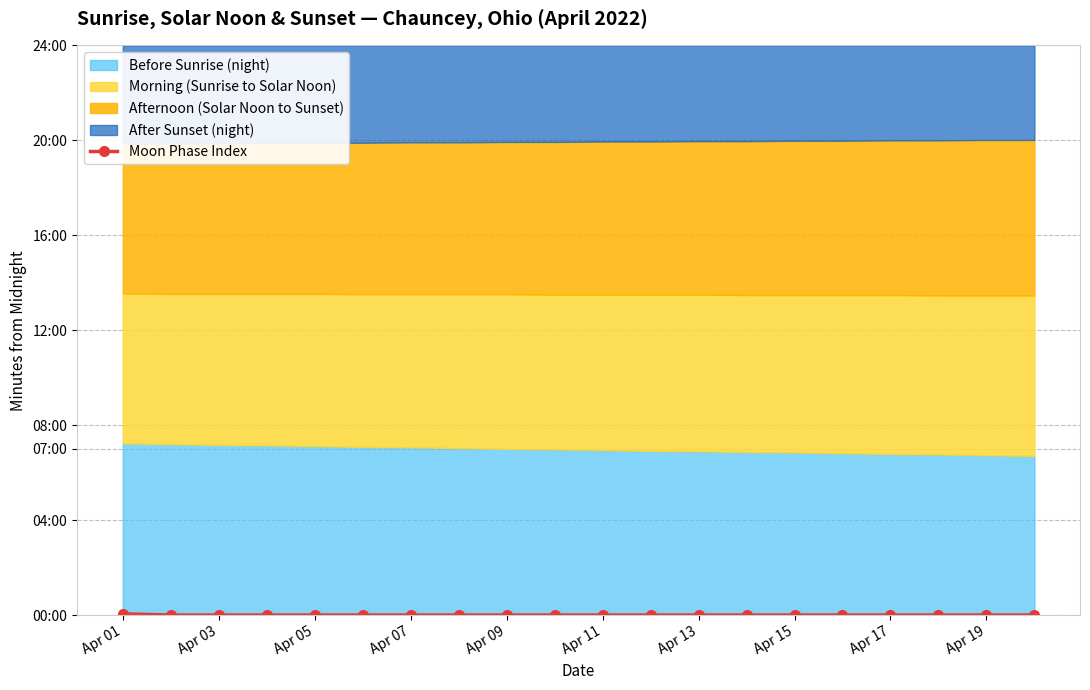

How many values exceed 0?

1